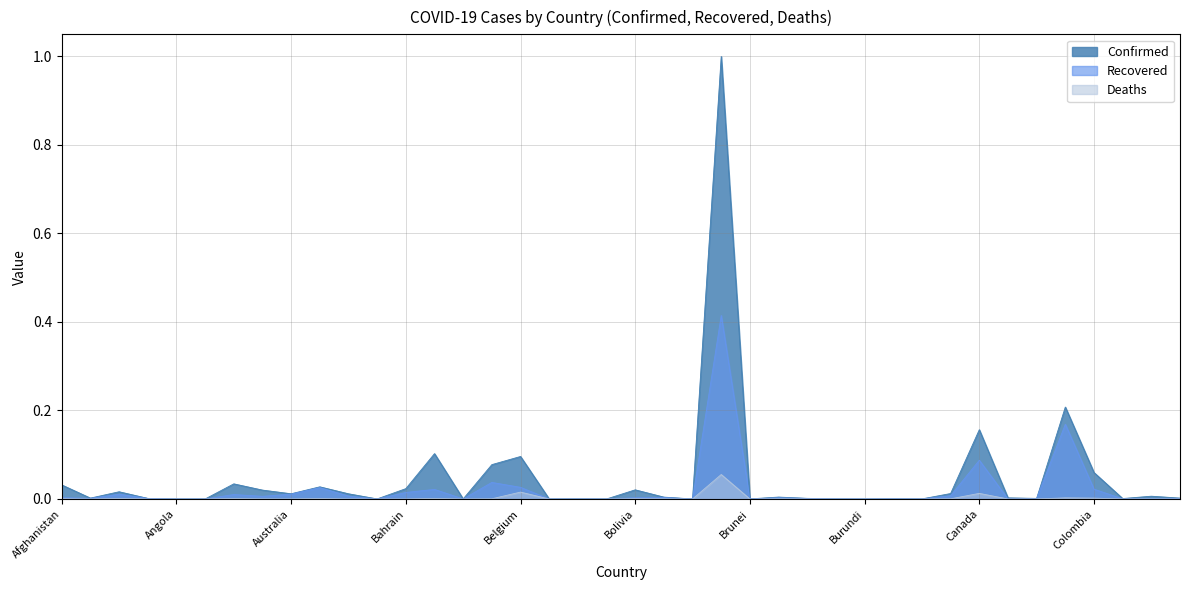

What is the label of the 27th point from the right?

Bangladesh